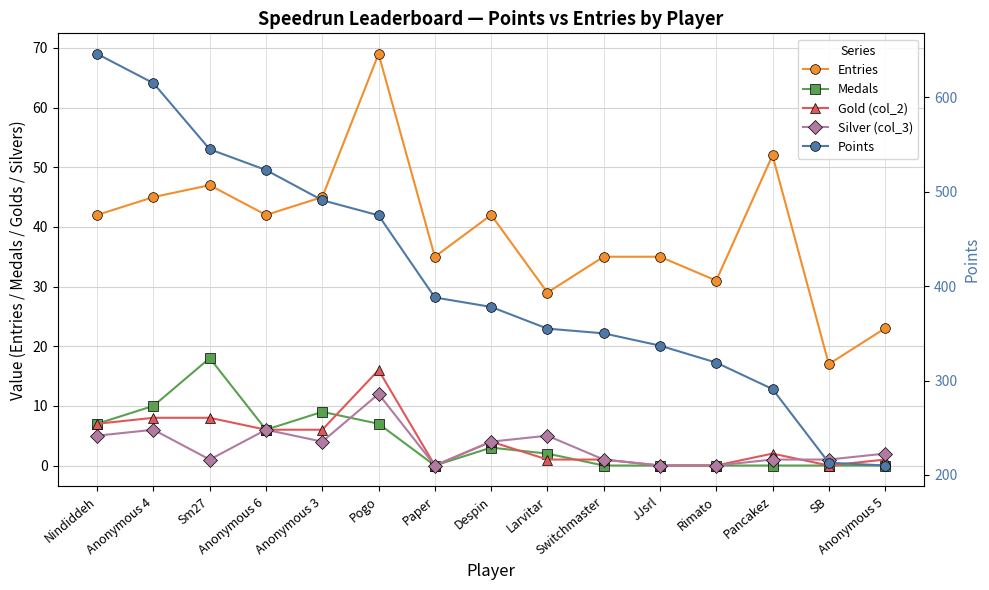

What is the difference between the Medals values at JJsrl and Despin?

3